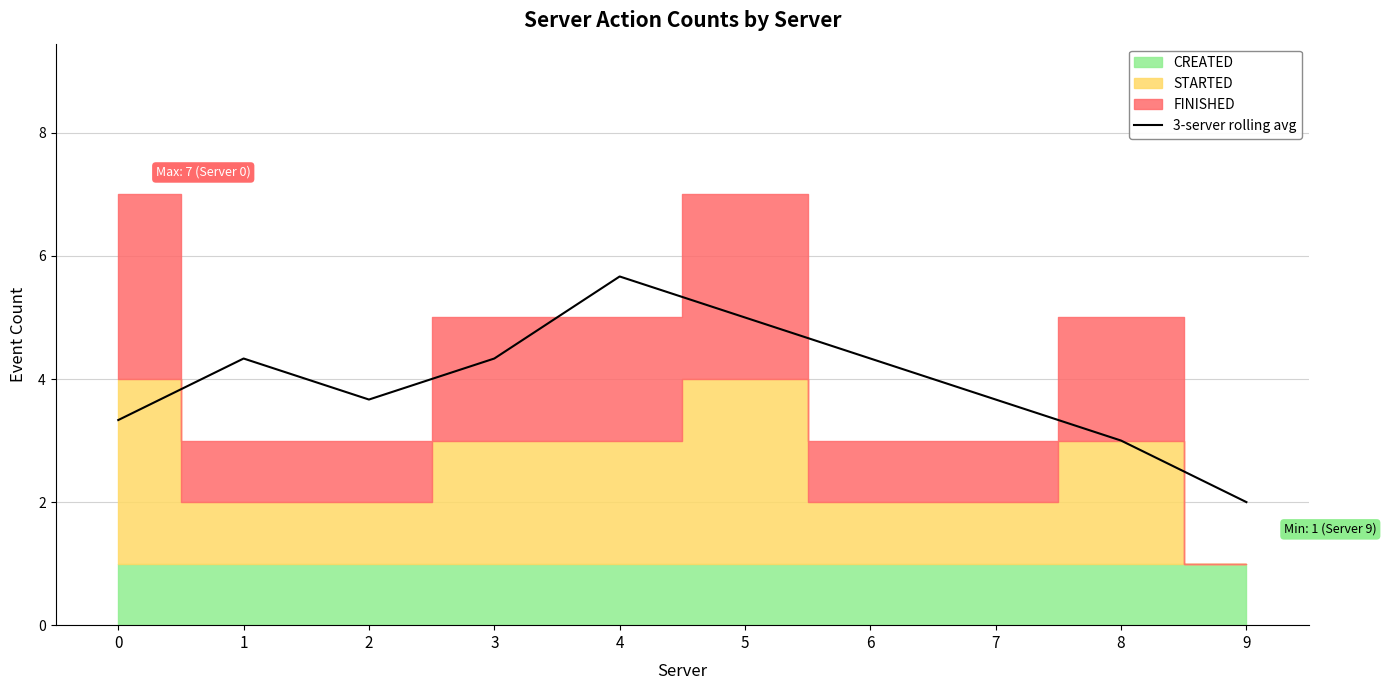

The value at 7 is 3.7. True or false?

True